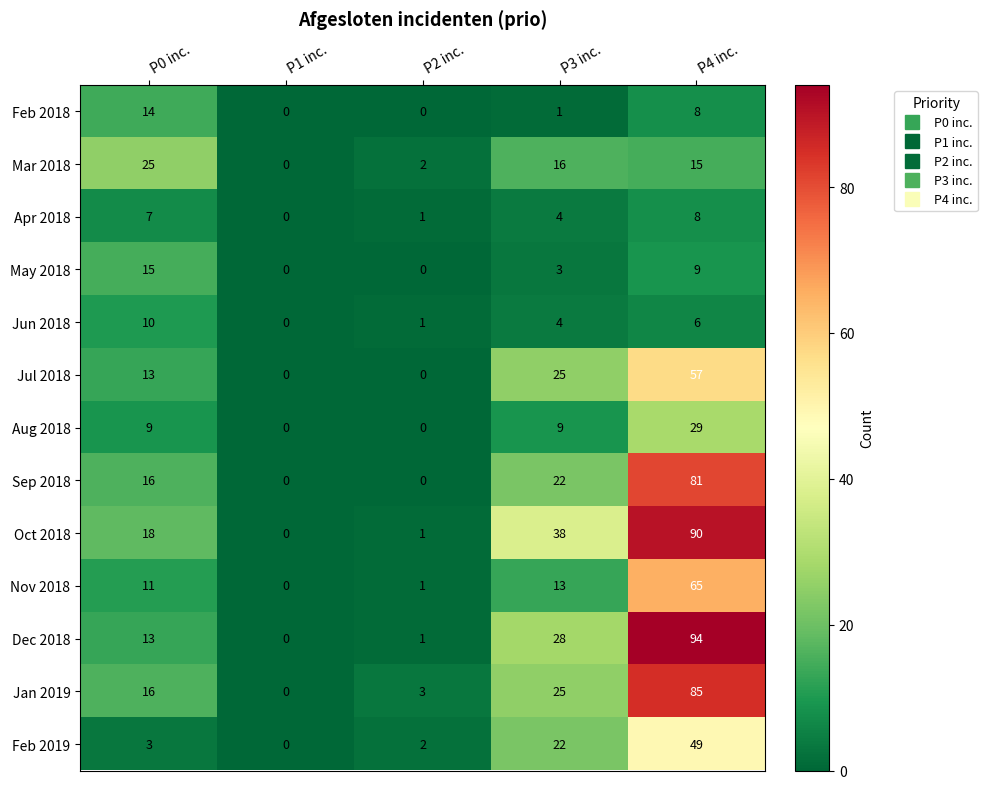

Which category has the lowest value in the Apr 2018 series?

P1 inc.